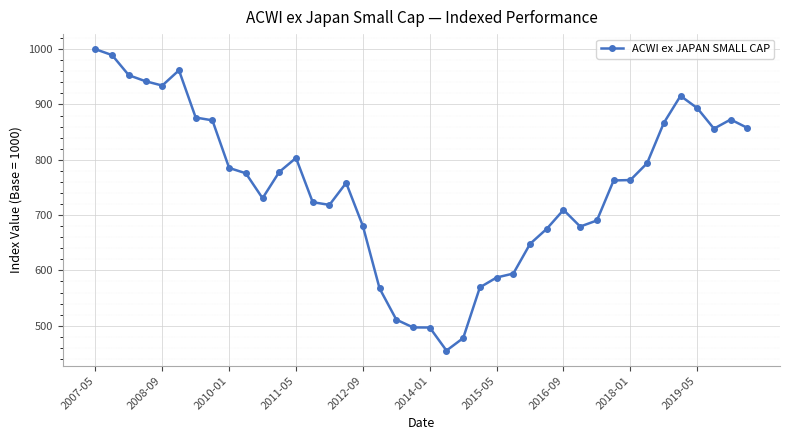

What is the value of the 27th point from the left?

647.9